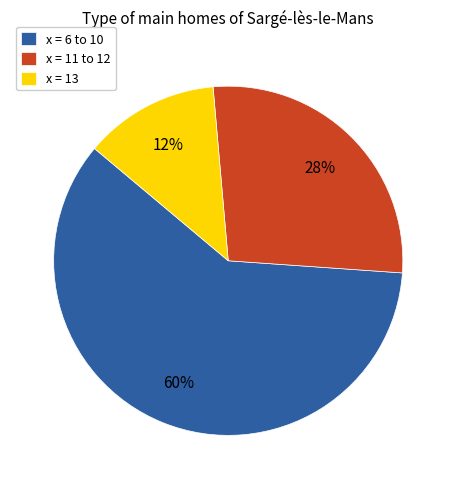

How many segments does this pie chart have?

3